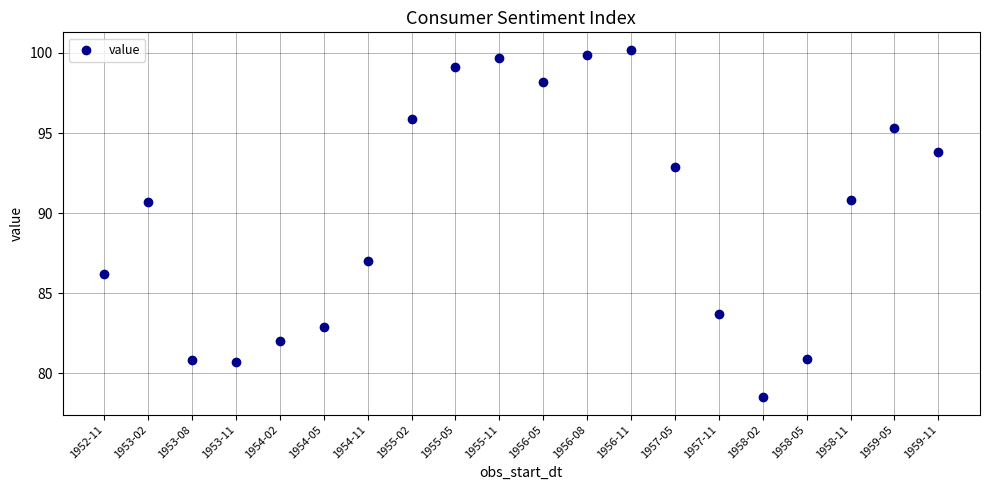

What is the range of Y values (max minus min)?

21.7